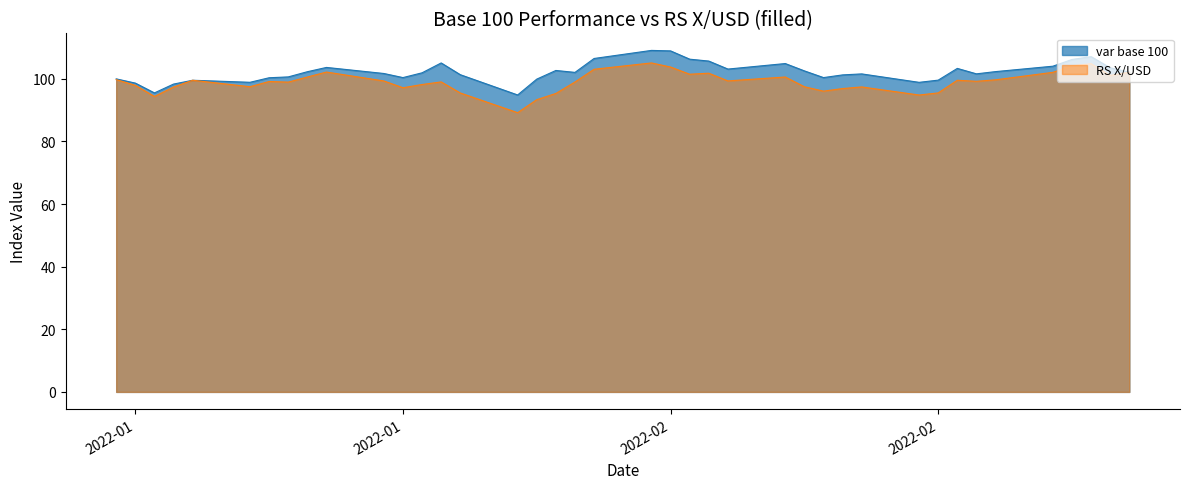

Where do var base 100 and RS X/USD first cross each other?

2022-02-24 and 2022-02-25